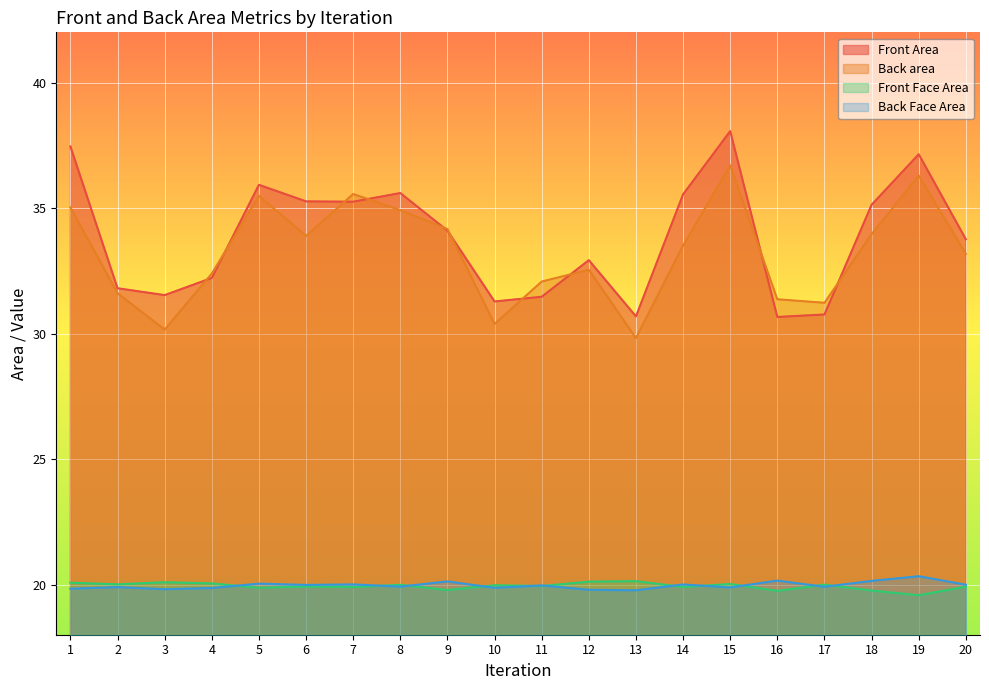

Read the Front Area value at 14.

35.5